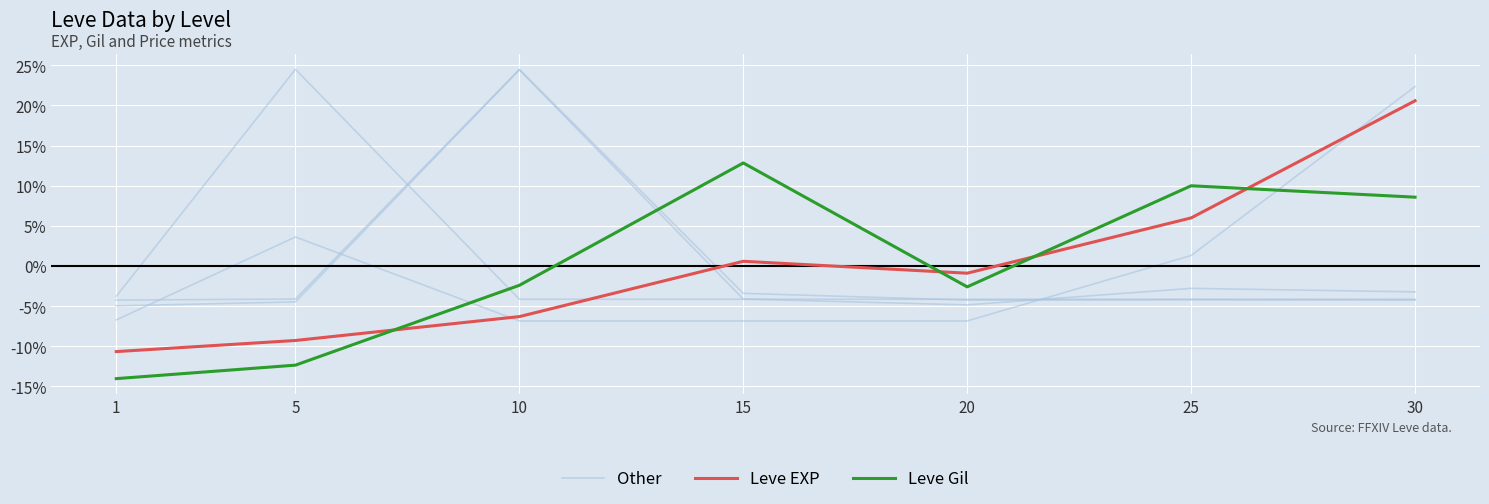

What is the minimum value for Other?

-5.0